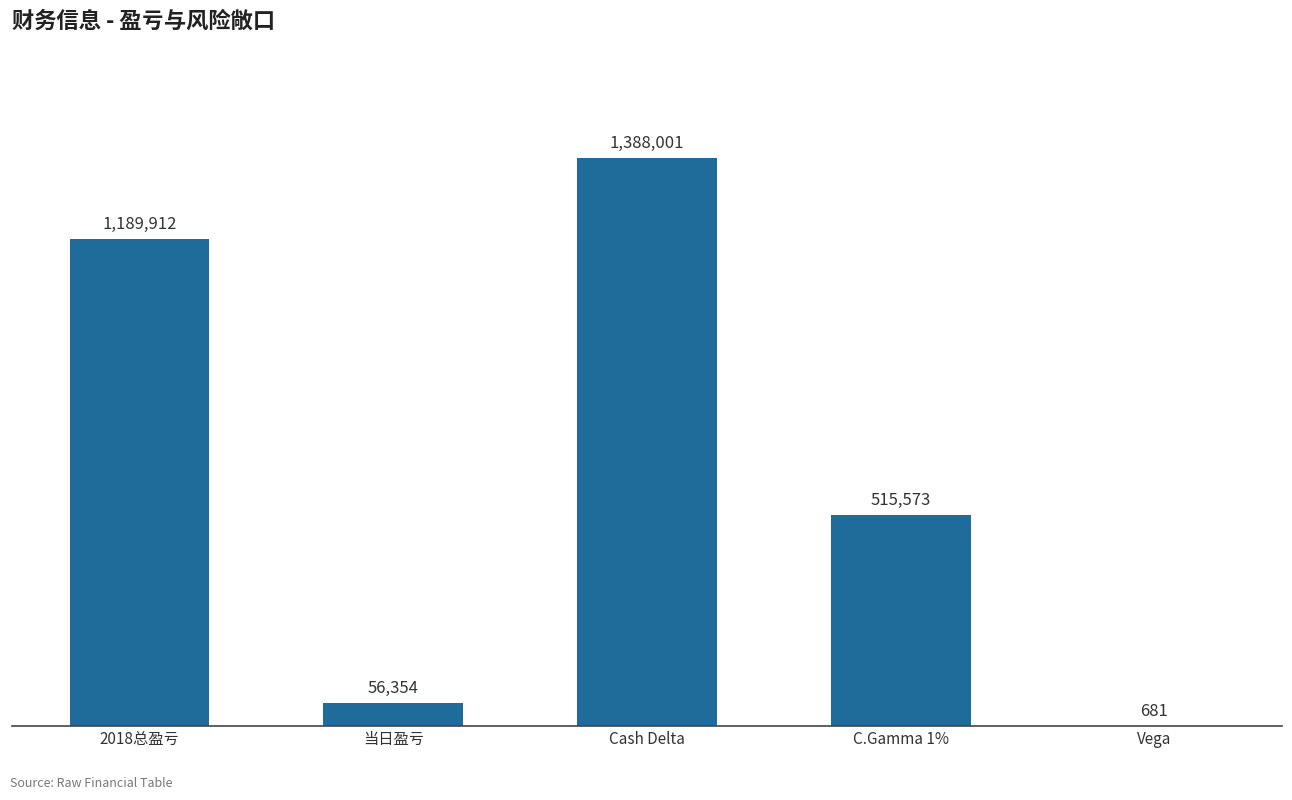

List the labels in order of value, largest first.

Cash Delta, 2018总盈亏, C.Gamma 1%, 当日盈亏, Vega